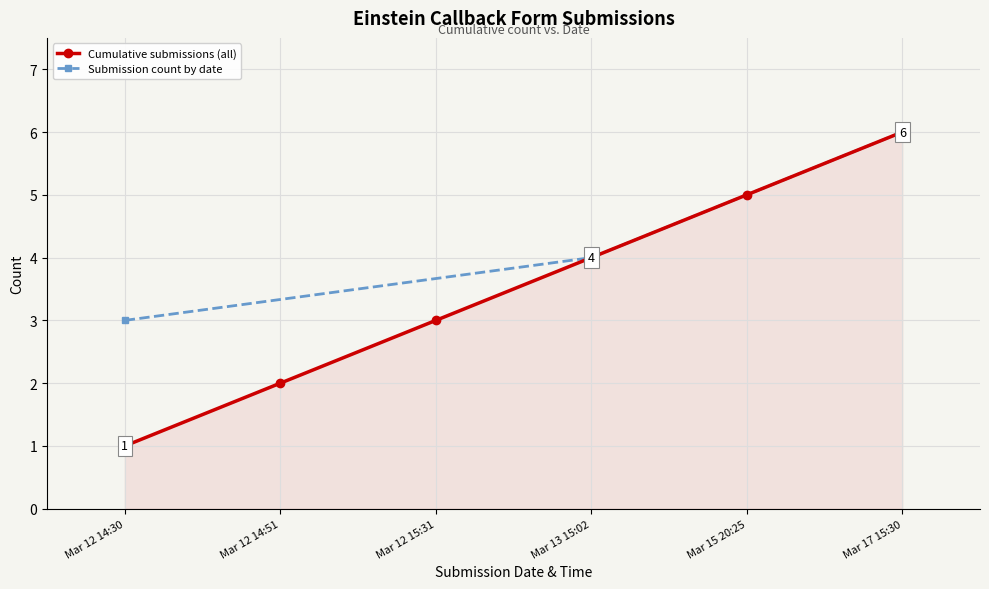

Reading left to right, what are all the values shown in this chart?

1	2	3	4	5	6